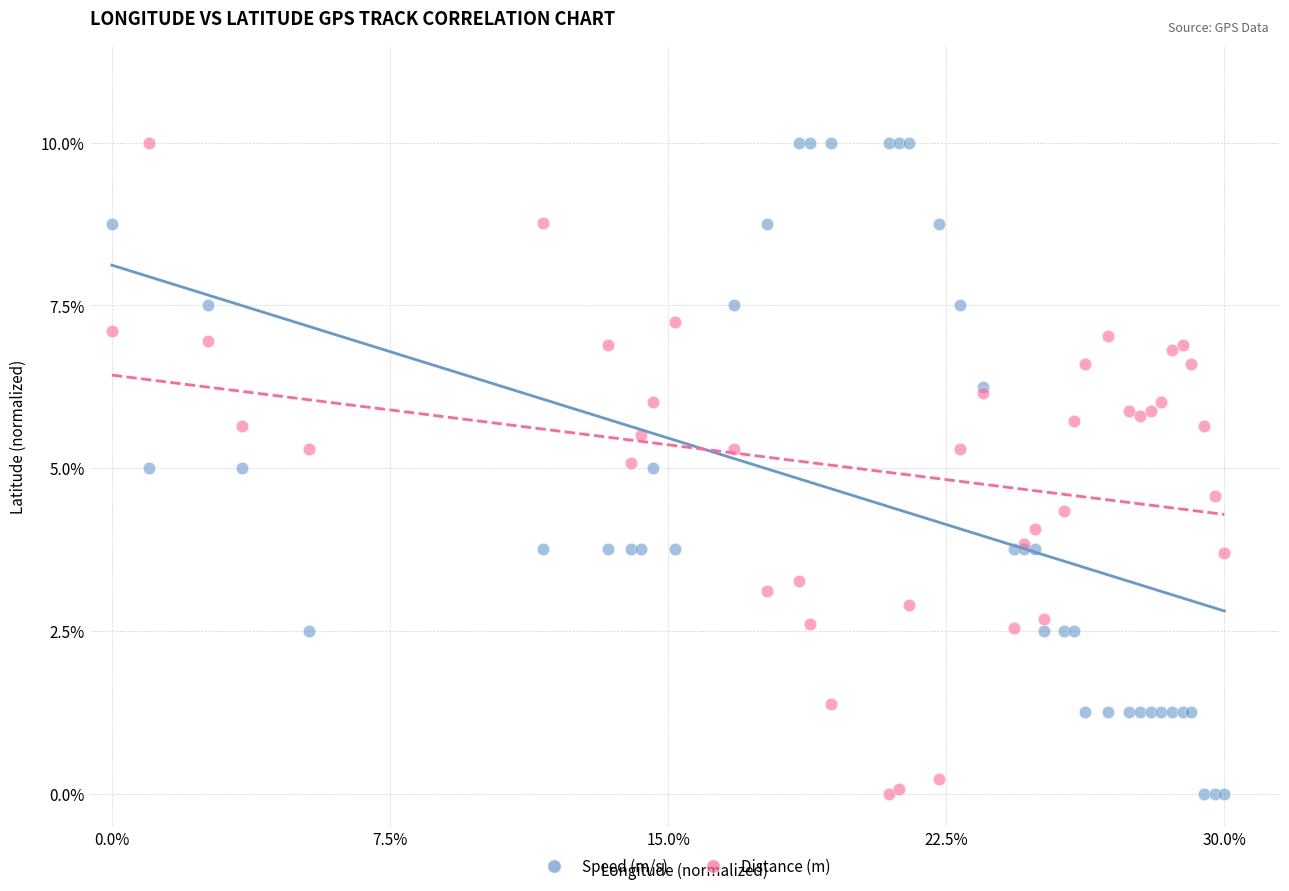

What are all the series names shown in the legend?

Speed (m/s), Distance (m)